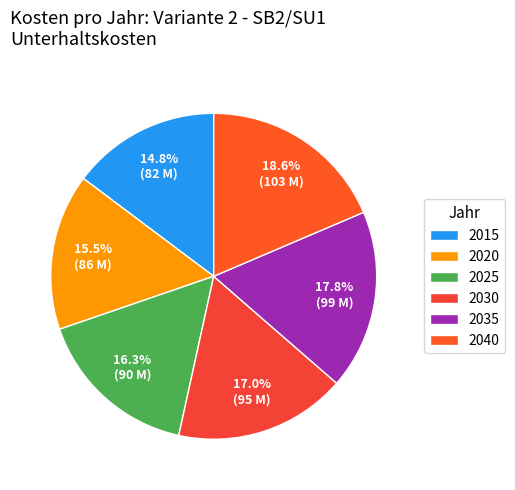

Which category has the biggest portion of the pie?

2040